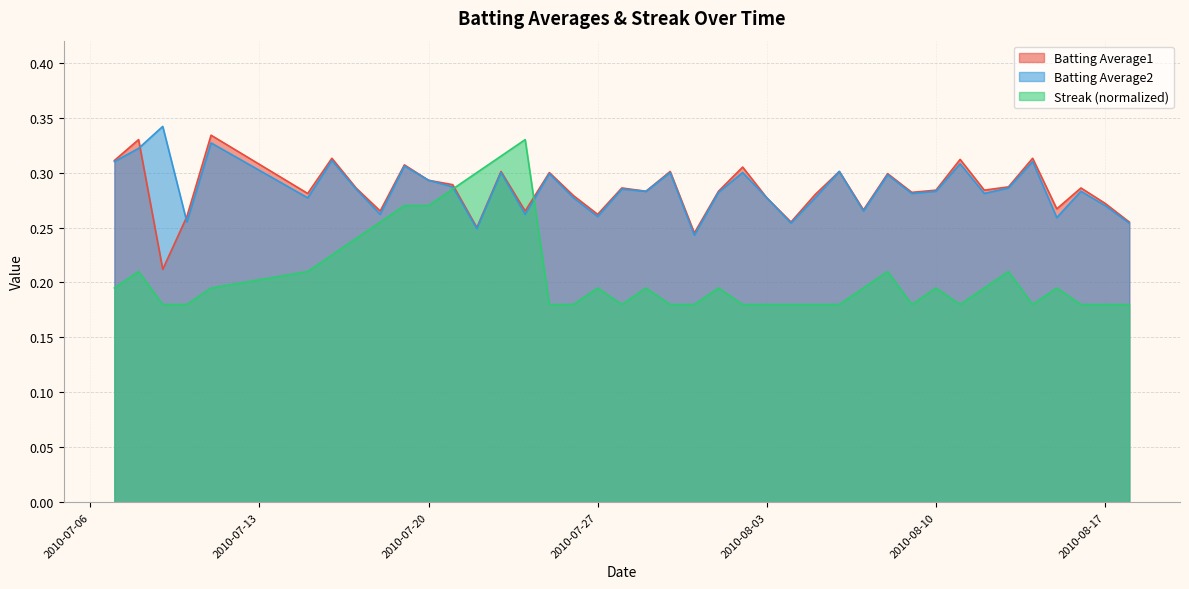

How many times do Batting Average1 and Batting Average2 cross each other?

2